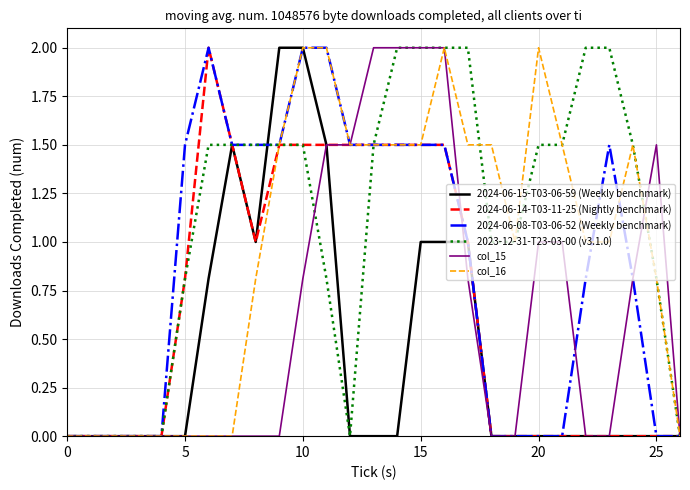

Count the number of data series in this chart.

6